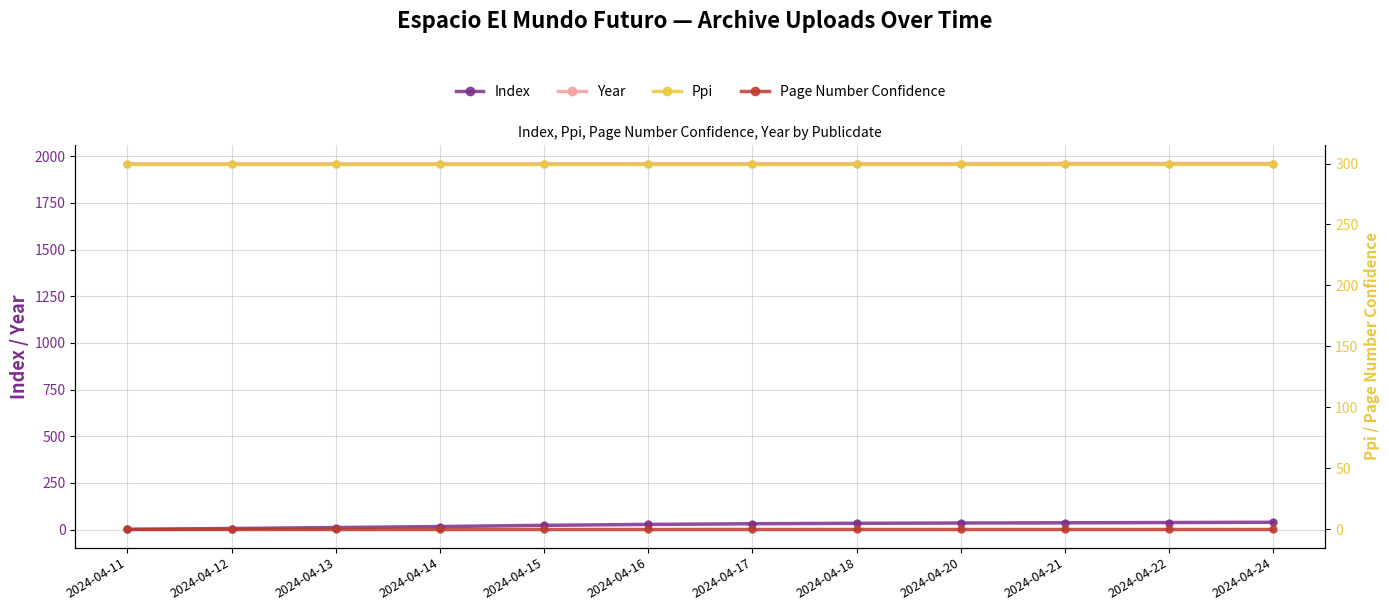

At which label does Index reach its minimum?

2024-04-11